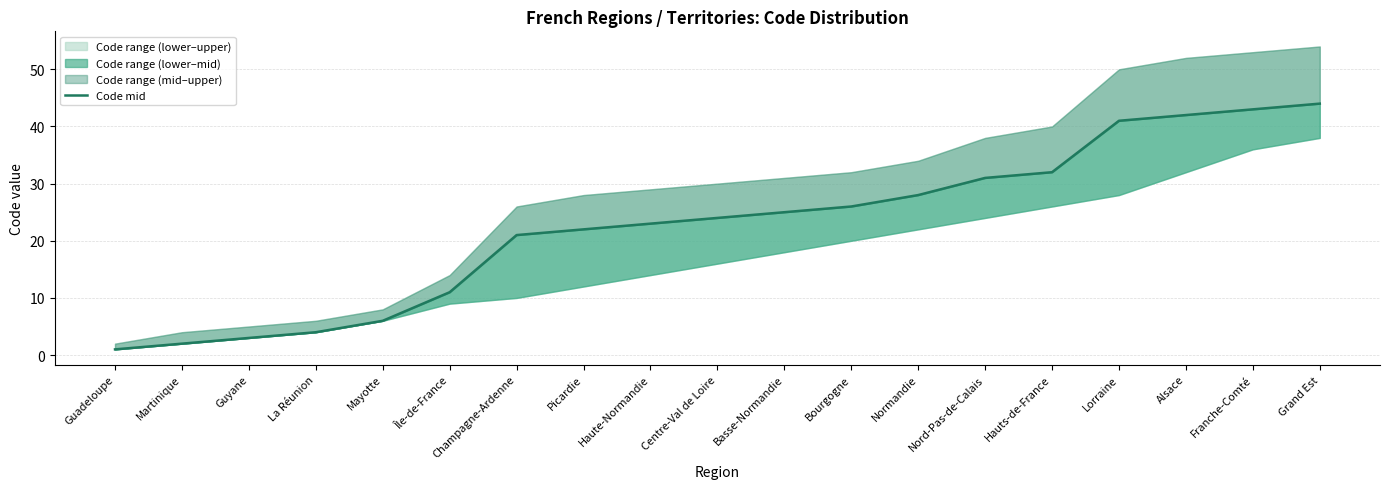

At which category does the chart reach its minimum across all series?

Guadeloupe